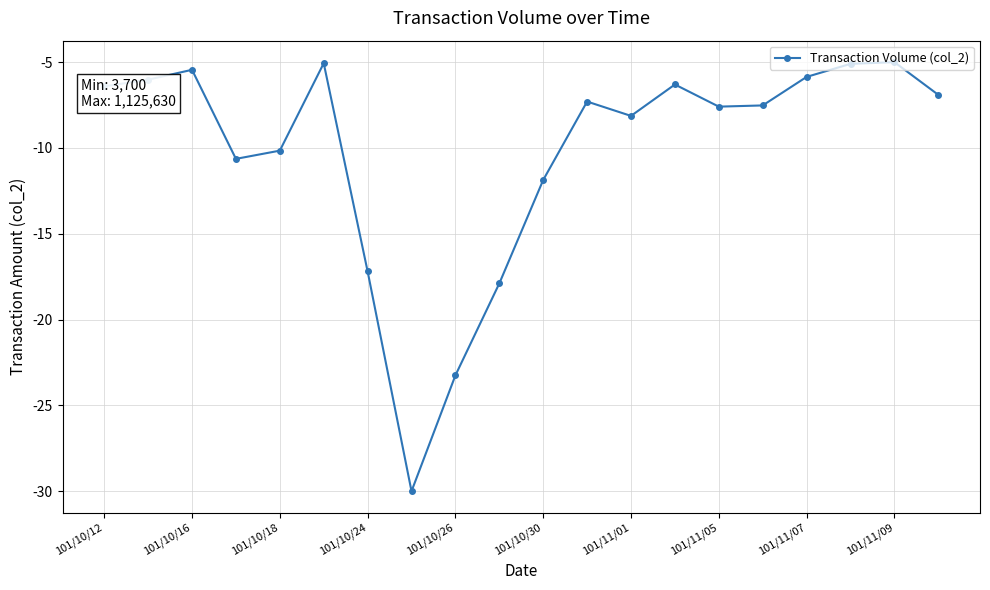

What is the minimum value shown in the chart?

-30.0